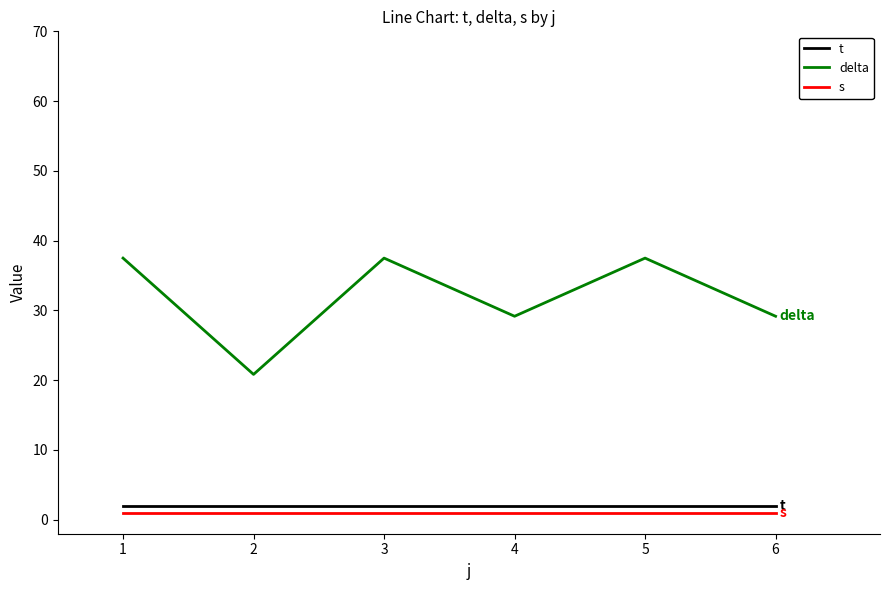

Which series has the largest range (max minus min)?

delta